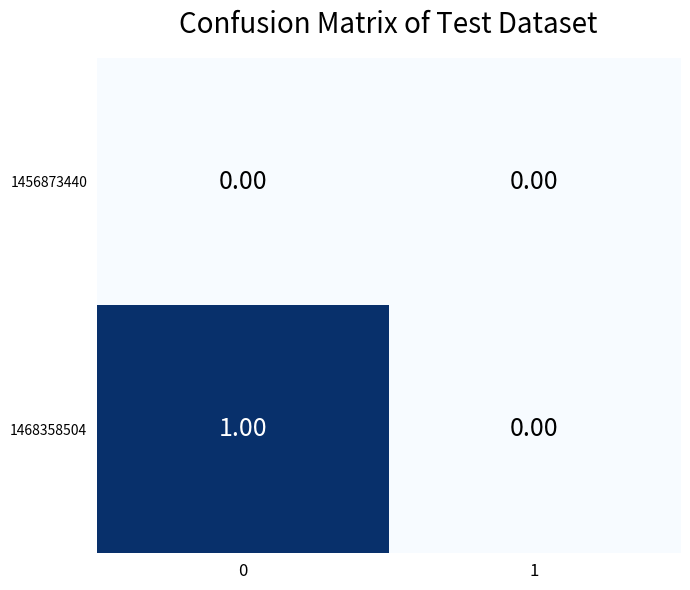

At 0, list the series in order from smallest to largest.

1456873440, 1468358504